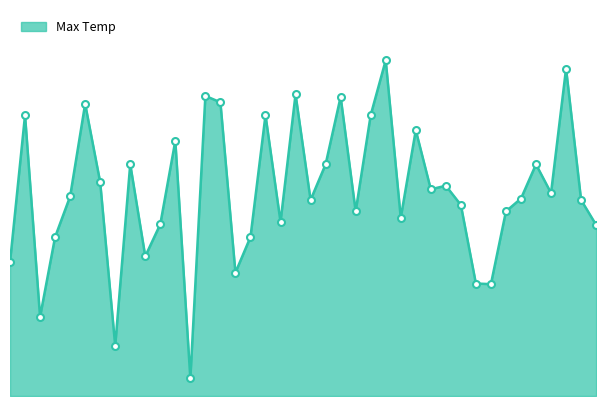

How many lines are shown in the chart?

1